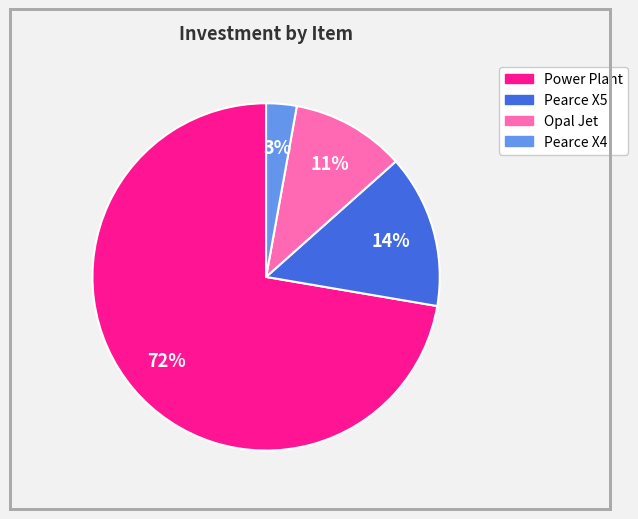

To the nearest percent, what is the average slice percentage?

25%